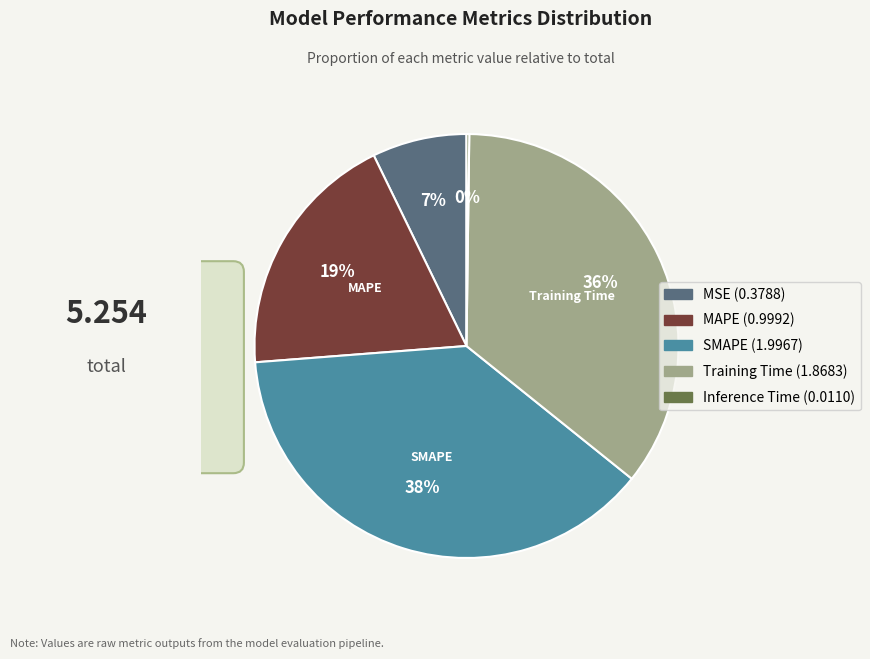

Is there a majority slice in this chart?

No